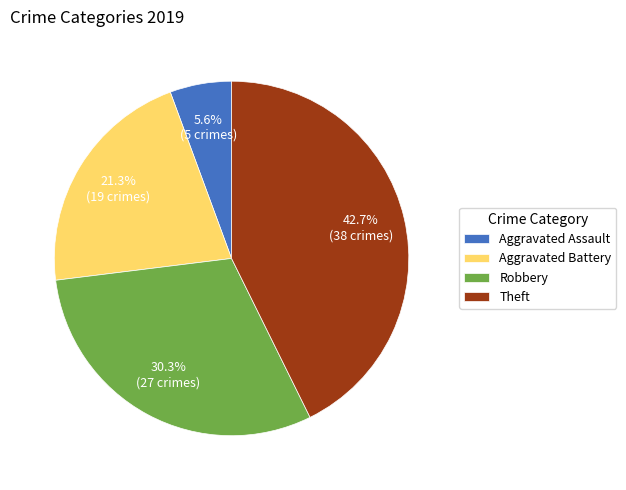

Is it true that Aggravated Battery is 35% of the pie?

False